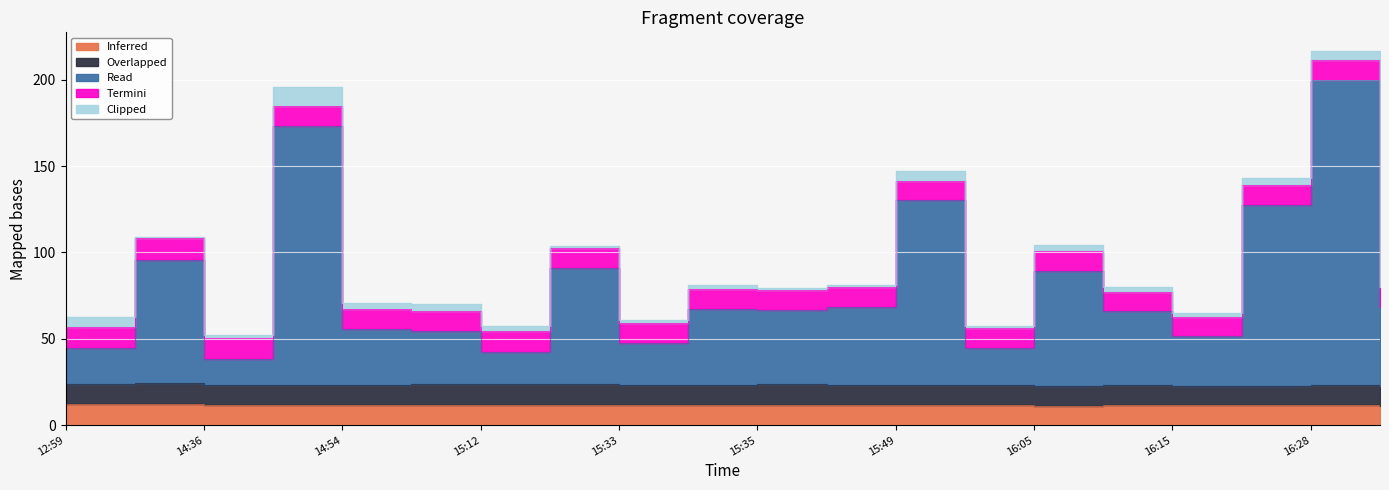

What position from the left is 2023-11-17 15:20?

8